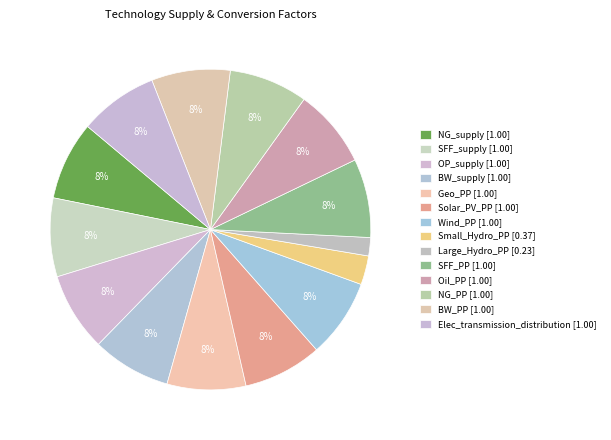

Which slice is the smallest?

Large_Hydro_PP